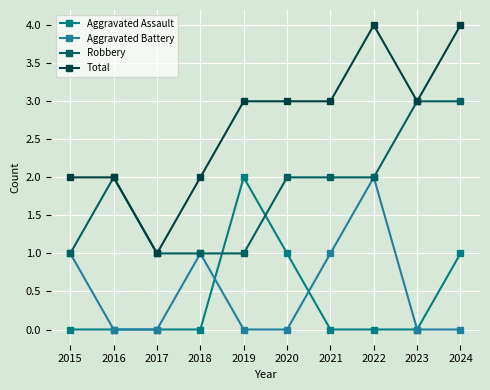

Is it true that Robbery equals 1 at 2019?

True